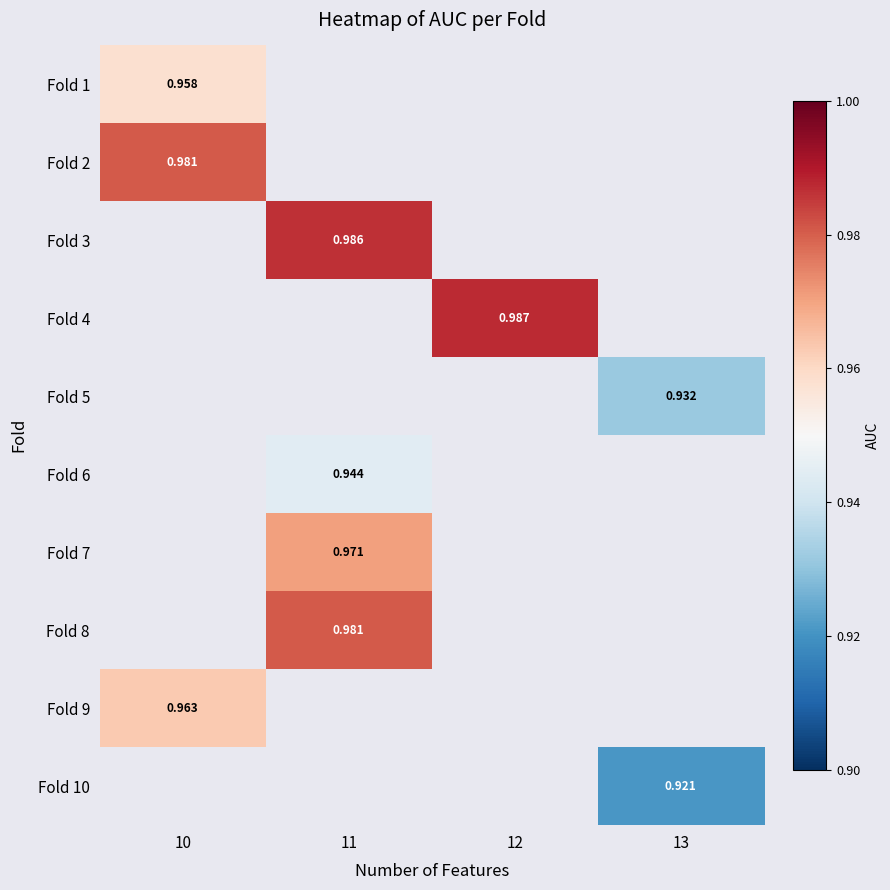

Rank the categories by Fold 9 value from lowest to highest.

10, 11, 12, 13